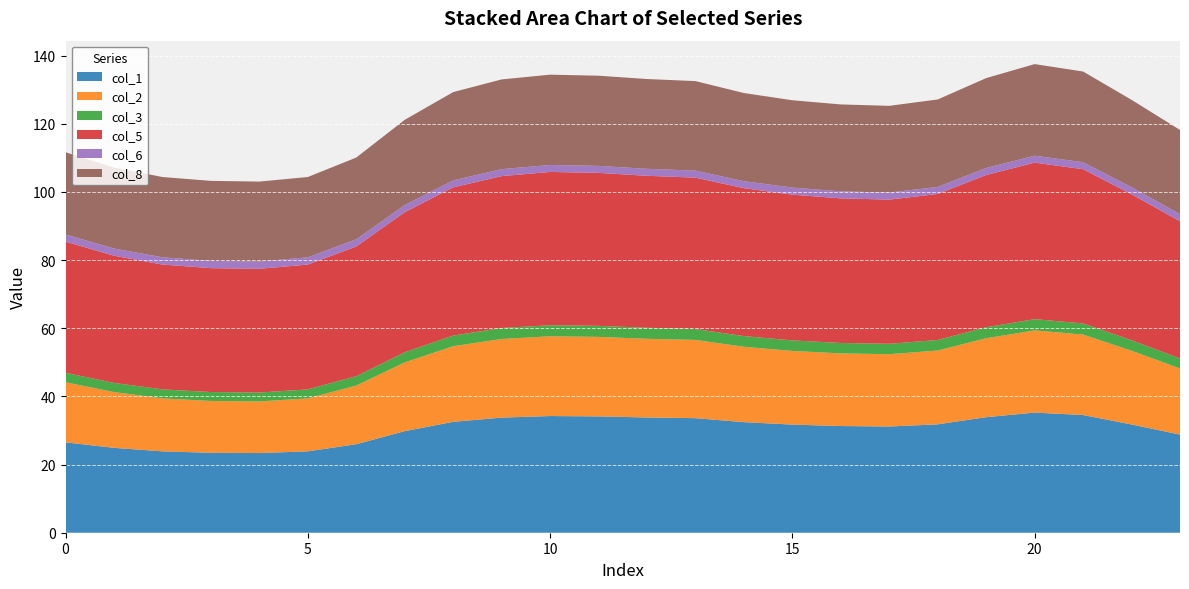

Reading left to right, list all the values displayed in this chart.

col_1: 0=26.5	1=24.9	2=23.9	3=23.5	4=23.4	5=23.9	6=26.0	7=29.8	8=32.5	9=33.8	10=34.2	11=34.1	12=33.8	13=33.6	14=32.5	15=31.7	16=31.3	17=31.2	18=31.8	19=33.9	20=35.2	21=34.5	22=31.8	23=28.8
col_2: 0=17.6	1=16.4	2=15.6	3=15.2	4=15.2	5=15.6	6=17.2	7=20.2	8=22.2	9=23.1	10=23.4	11=23.3	12=23.1	13=23.0	14=22.1	15=21.6	16=21.3	17=21.2	18=21.7	19=23.2	20=24.1	21=23.6	22=21.6	23=19.4
col_3: 0=2.8	1=2.7	2=2.6	3=2.6	4=2.6	5=2.6	6=2.8	7=3.0	8=3.1	9=3.2	10=3.2	11=3.2	12=3.2	13=3.2	14=3.1	15=3.1	16=3.1	17=3.1	18=3.1	19=3.2	20=3.3	21=3.3	22=3.1	23=2.9
col_5: 0=38.5	1=37.3	2=36.6	3=36.4	4=36.3	5=36.6	6=38.1	7=41.1	8=43.5	9=44.6	10=45.0	11=44.9	12=44.6	13=44.4	14=43.4	15=42.8	16=42.4	17=42.3	18=42.9	19=44.7	20=45.9	21=45.3	22=42.8	23=40.3
col_6: 0=2.1	1=2.1	2=2.1	3=2.1	4=2.1	5=2.1	6=2.1	7=2.1	8=2.1	9=2.0	10=2.0	11=2.0	12=2.0	13=2.1	14=2.1	15=2.1	16=2.1	17=2.1	18=2.1	19=2.0	20=2.0	21=2.0	22=2.1	23=2.1
col_8: 0=24.1	1=23.8	2=23.6	3=23.5	4=23.5	5=23.6	6=24.0	7=25.0	8=25.9	9=26.3	10=26.5	11=26.5	12=26.4	13=26.3	14=25.9	15=25.6	16=25.5	17=25.4	18=25.7	19=26.4	20=26.9	21=26.6	22=25.6	23=24.7